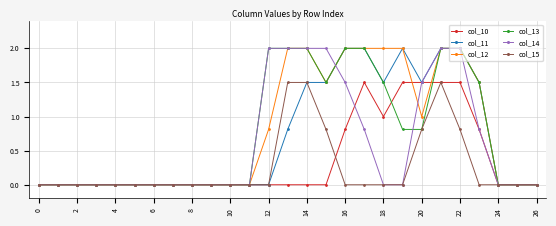

What is the value of the col_14 point at the 14th from the left?

2.0